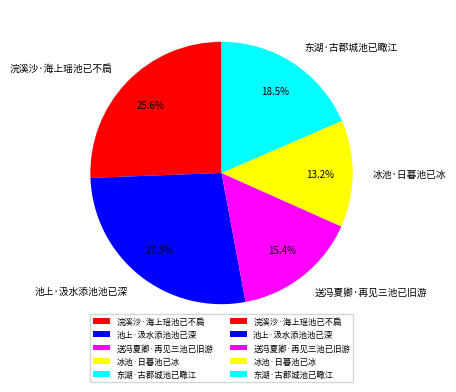

Approximately how many times larger is the value at 池上·汲水添池池已深 compared to 浣溪沙·海上瑶池已不扃?

1.1